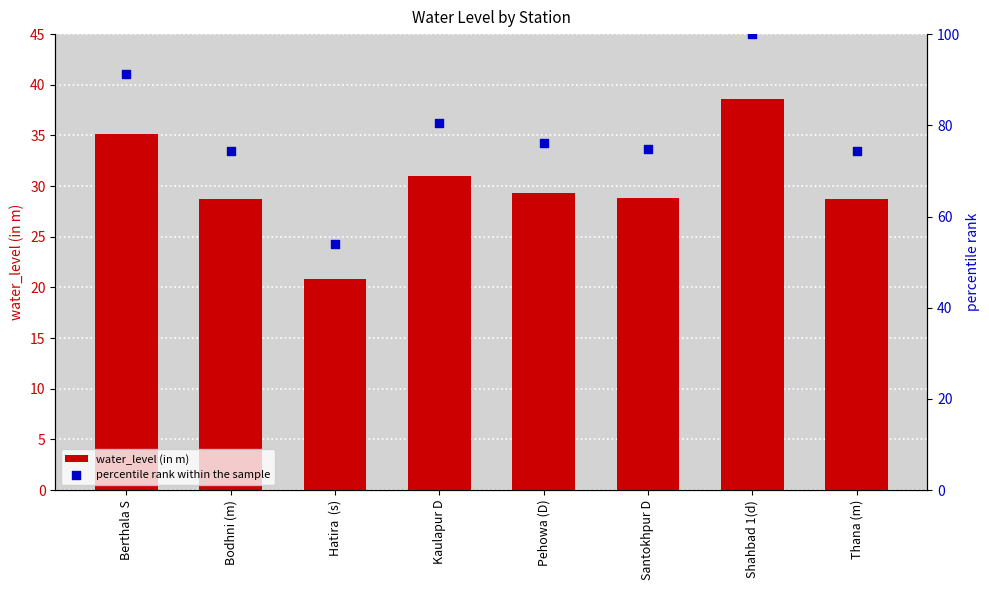

Is the value of percentile rank within the sample at Pehowa (D) greater than the value of water_level (in m) at Pehowa (D)?

Yes